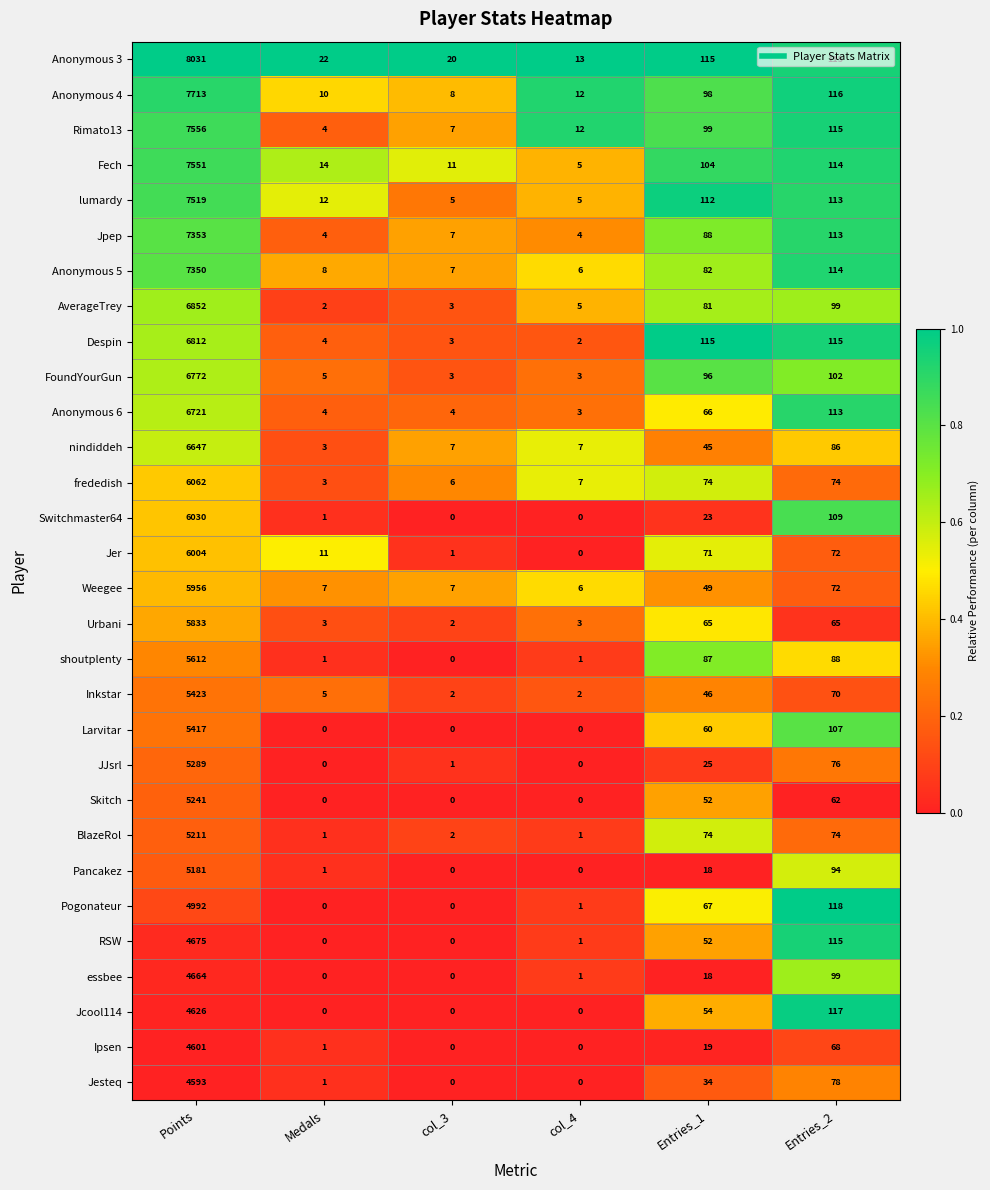

How many series are shown in this chart?

30